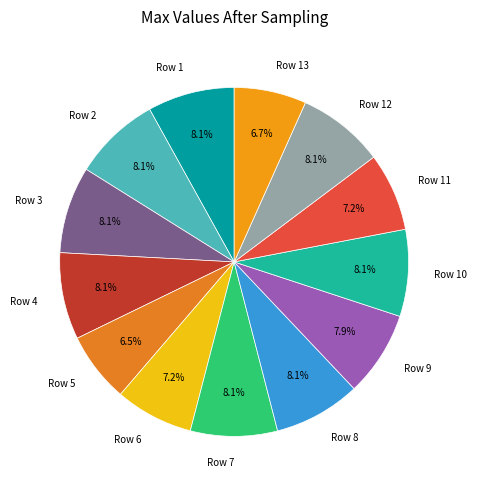

How many slices are in this pie chart?

13